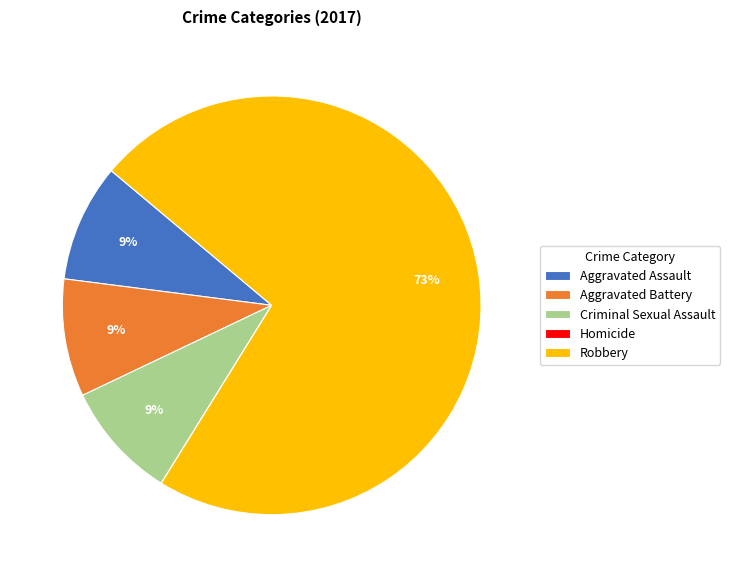

To the nearest percent, what percentage of the pie is Criminal Sexual Assault?

9%